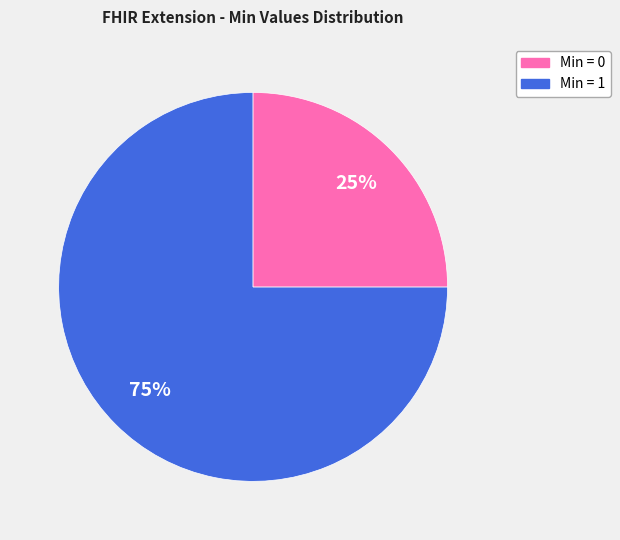

To the nearest percent, what is the difference between the largest and smallest slice percentages?

50%